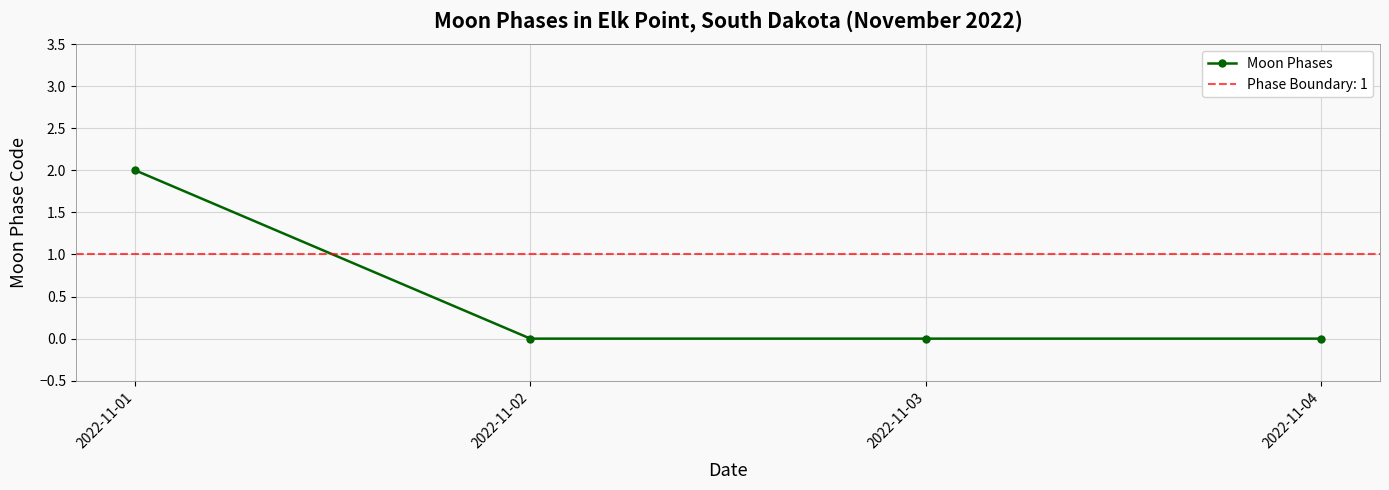

List the labels in order of value, smallest first.

2022-11-02, 2022-11-03, 2022-11-04, 2022-11-01